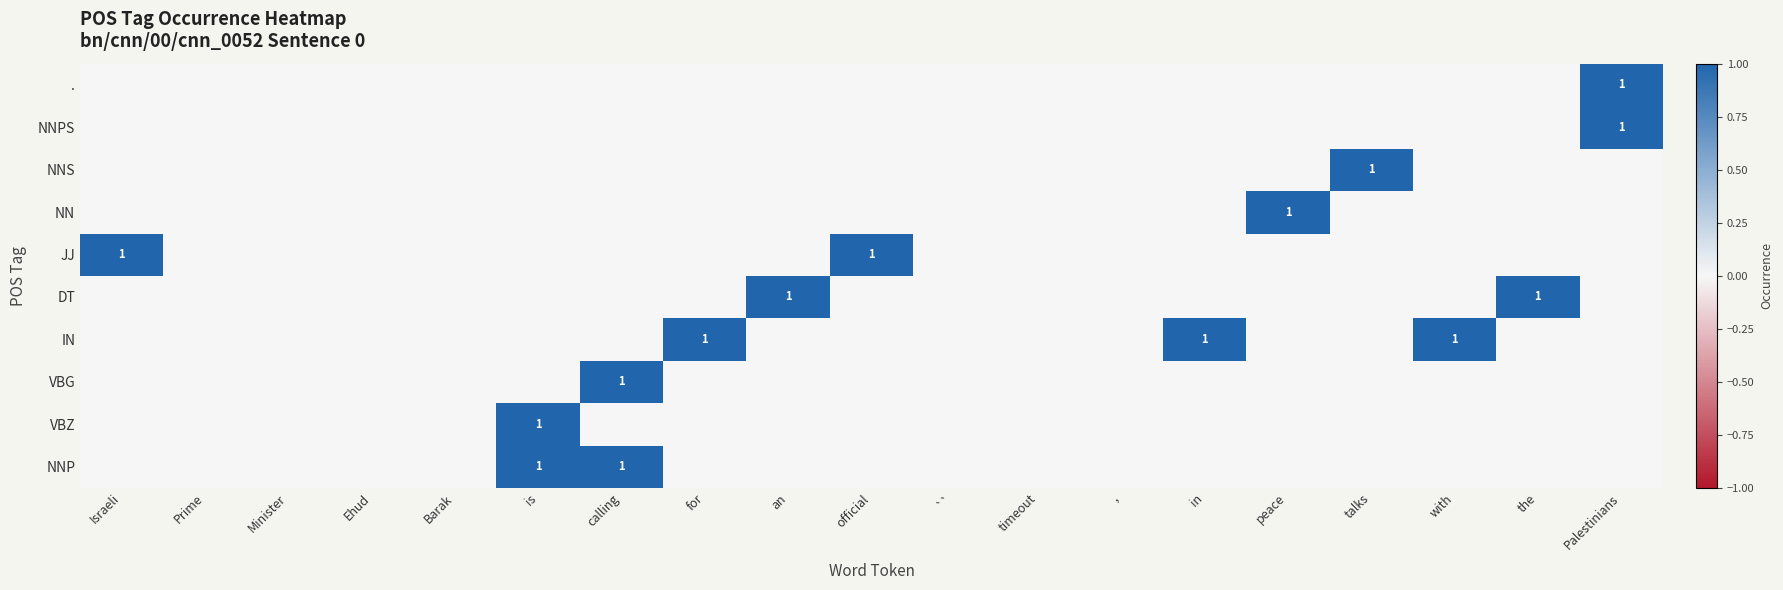

True or false: IN has a value of 0 at in.

False